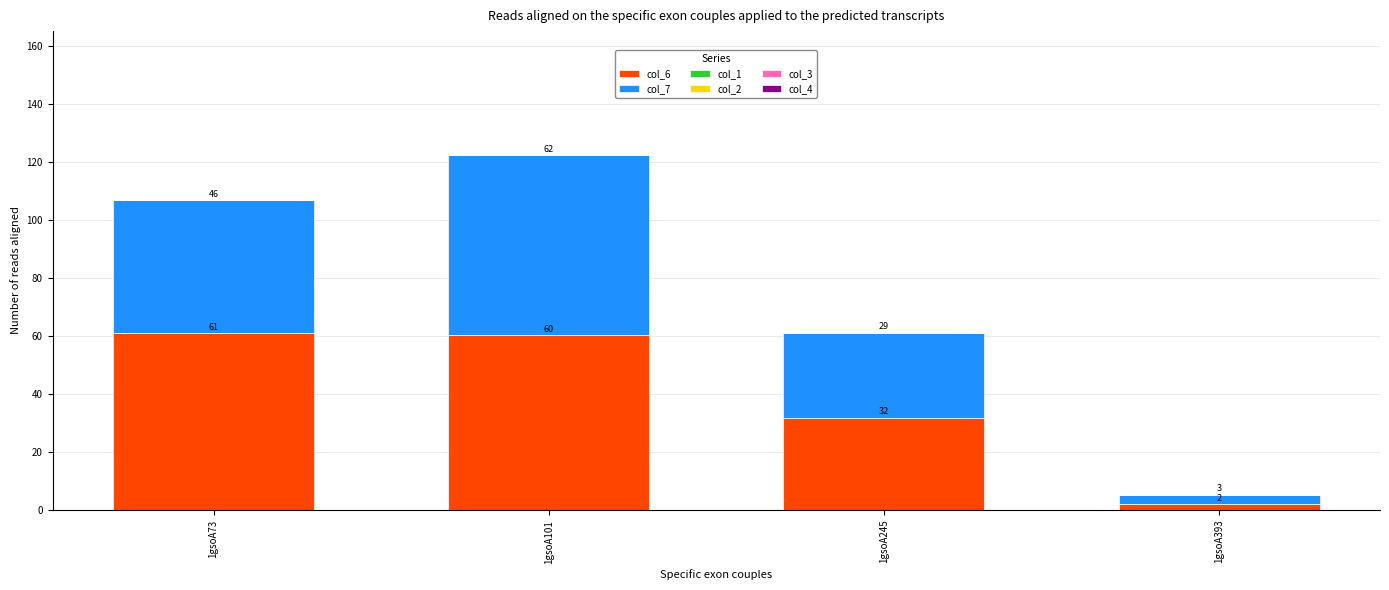

Are the bars grouped side by side (vs. stacked)?

No